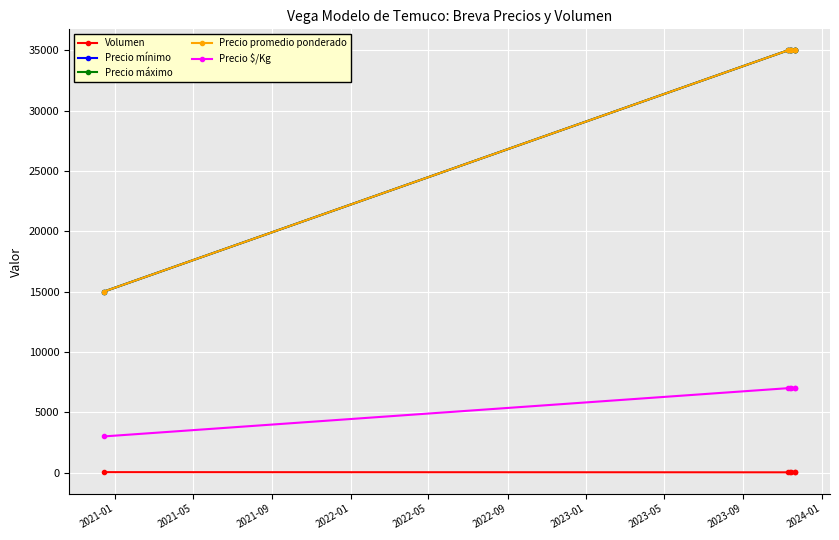

Which series has the widest spread of values?

Precio mínimo